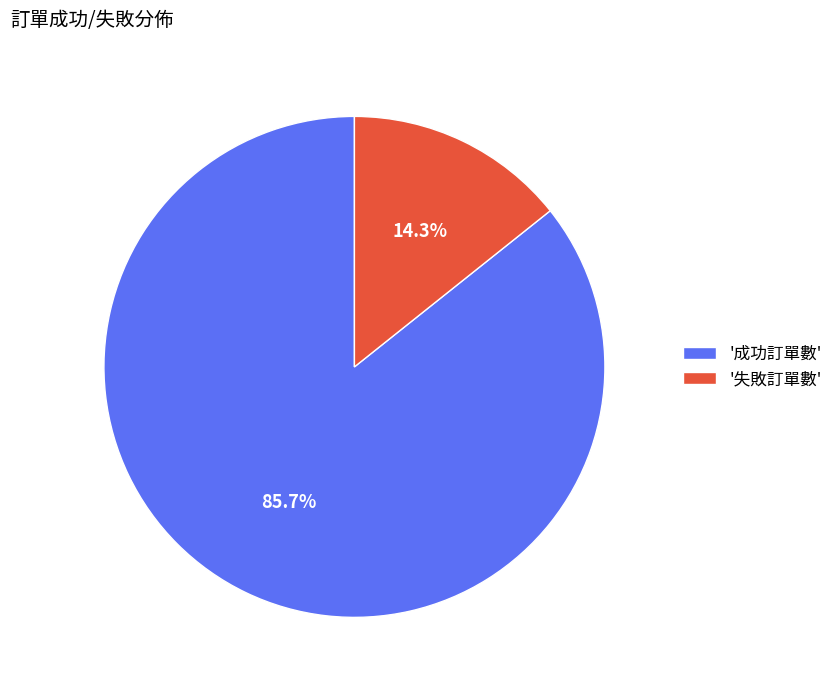

To the nearest percent, what is the average slice percentage?

50%